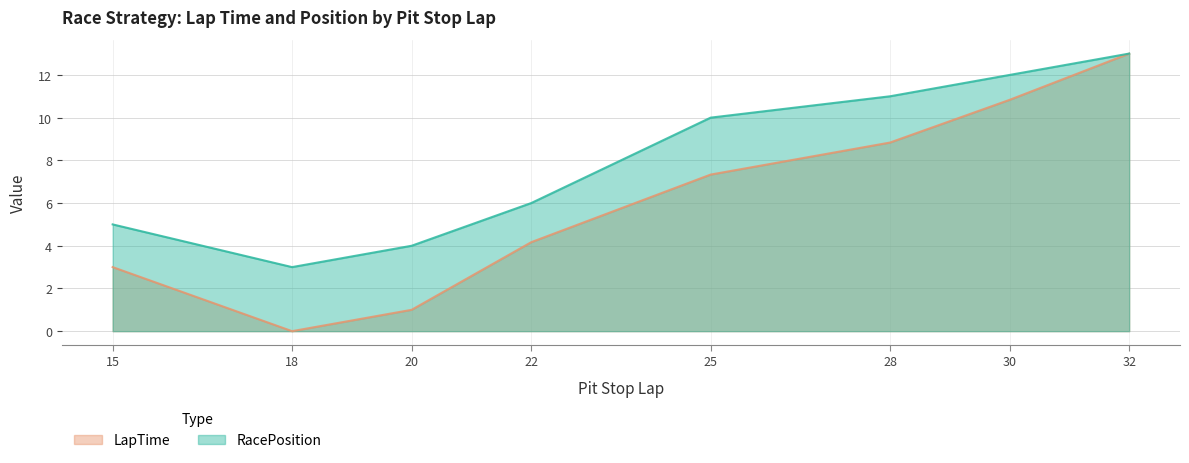

What is the difference between the highest and lowest values at 22?

1.8